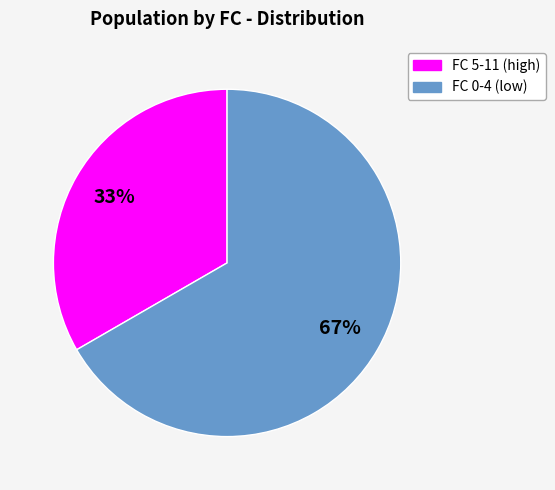

To the nearest percent, what is the average slice percentage?

50%